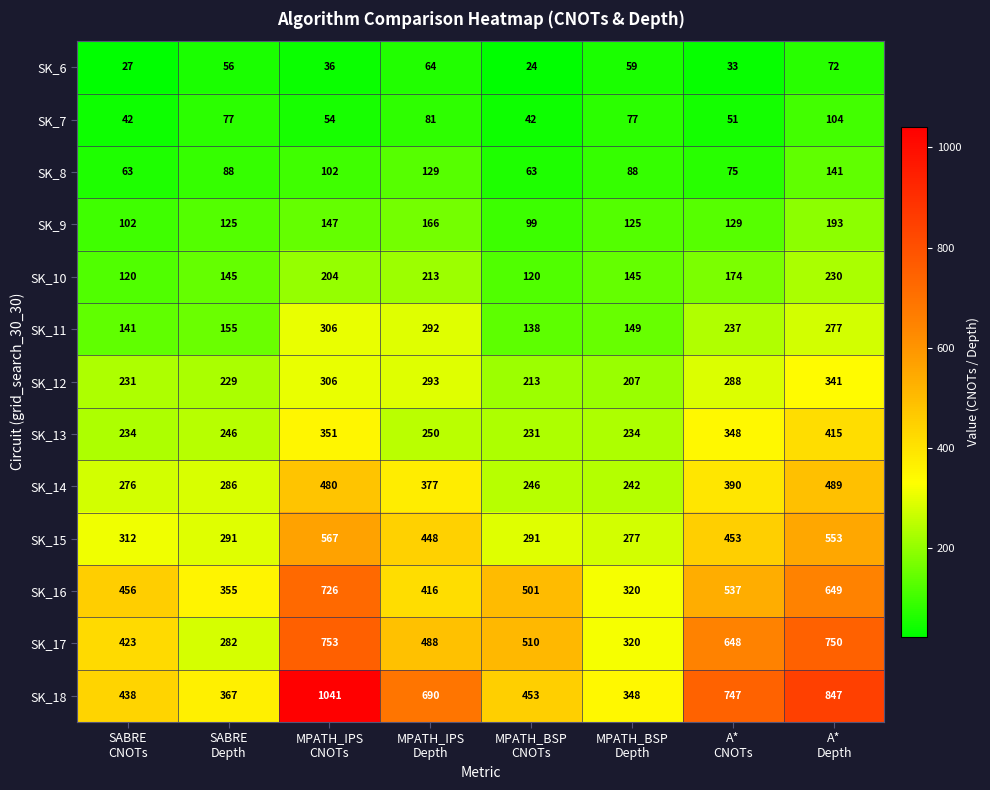

What is the maximum value shown in the chart?

1041